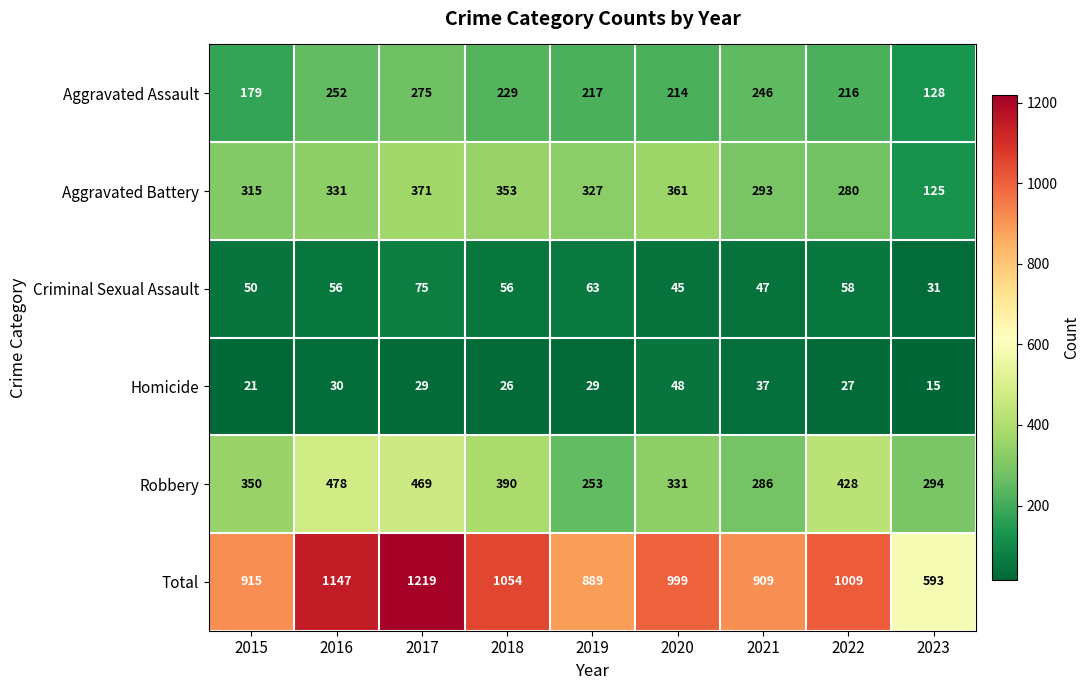

True or false: Robbery has a value of 226 at 2015.

False